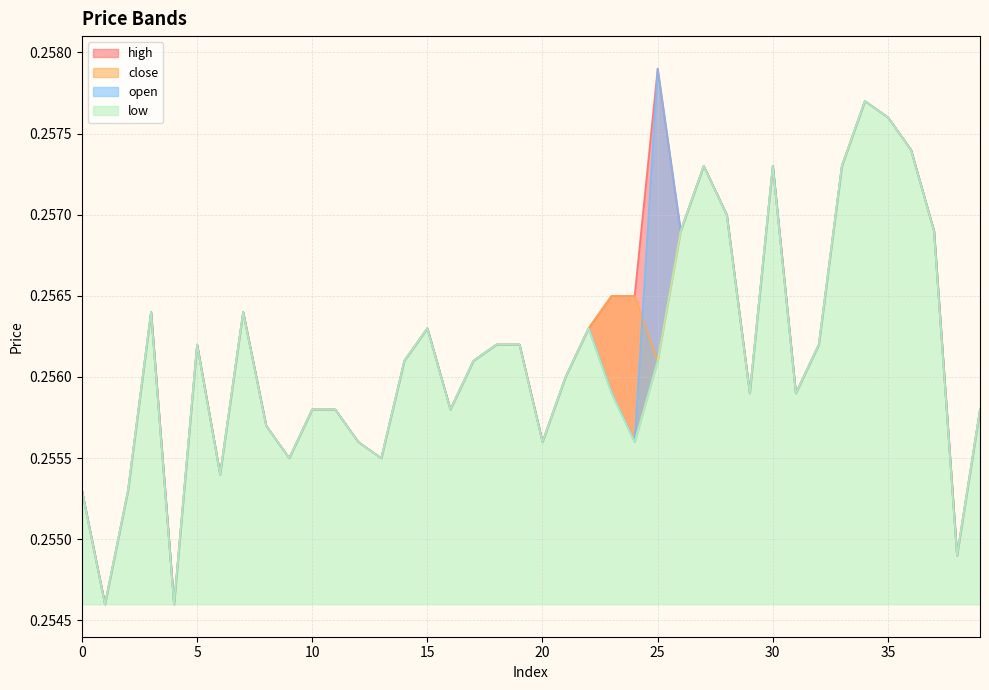

How many lines are shown in the chart?

4